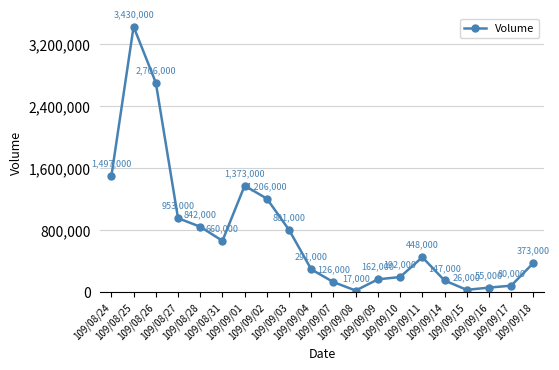

What is the average value?

769250